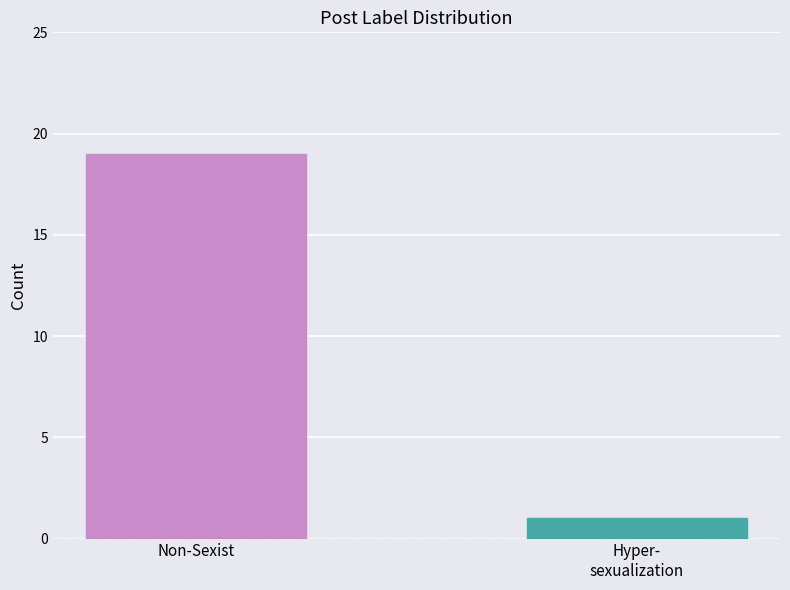

Reading right to left, what are all the values shown in this chart?

__label__Hyper-sexualization=1	__label__Non-Sexist=19